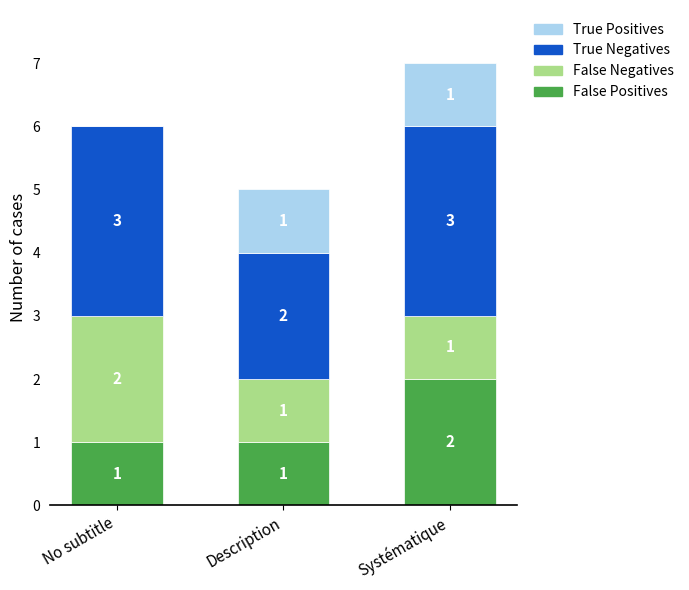

At which category is the sum across all series the highest?

Systématique